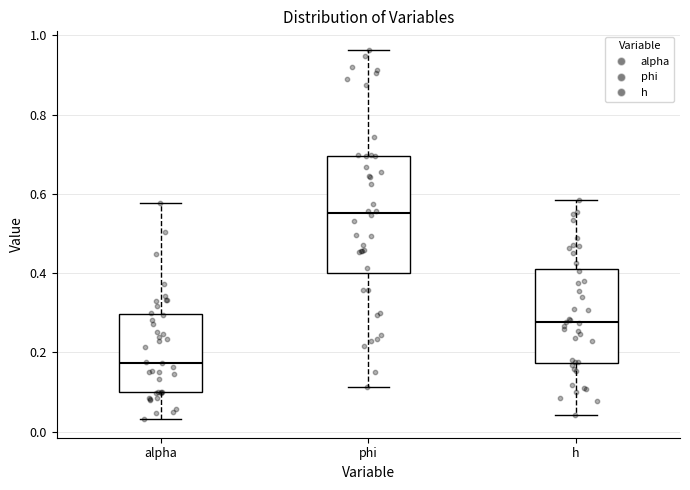

Reading left to right, transcribe this box plot: for each box, give where its median line is, the range the box spans, and where its two whiskers end, as read against the y-axis. The values are not printed on the chart, so give them approximately, as read against the axis.

alpha: median 0.18, box 0.10 to 0.30, whiskers 0.04 to 0.58
phi: median 0.56, box 0.40 to 0.70, whiskers 0.12 to 0.96
h: median 0.28, box 0.18 to 0.42, whiskers 0.04 to 0.58